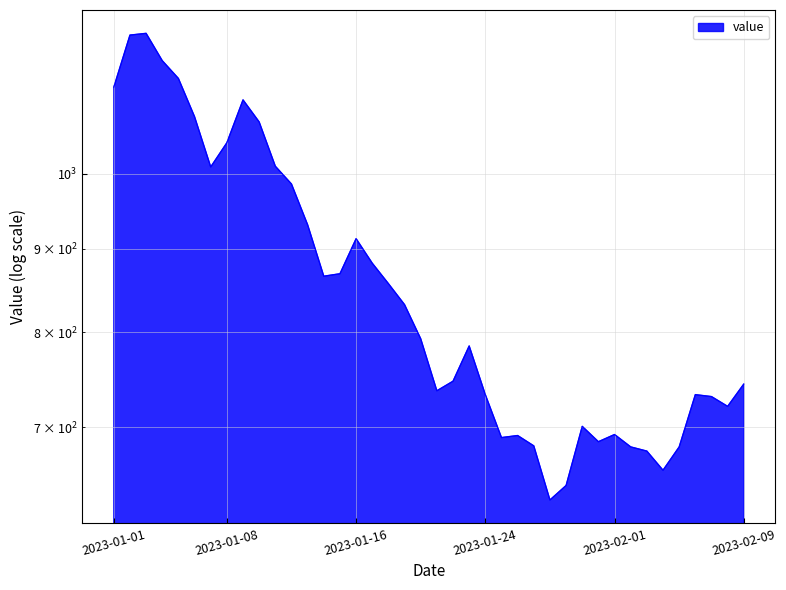

Reading left to right, transcribe all the data shown in this chart.

2023-01-01=1130	2023-01-02=1216	2023-01-03=1219	2023-01-04=1173	2023-01-05=1144	2023-01-06=1084	2023-01-07=1010	2023-01-08=1045	2023-01-09=1110	2023-01-10=1076	2023-01-11=1011	2023-01-12=986	2023-01-13=931	2023-01-14=866	2023-01-15=869	2023-01-16=913	2023-01-17=882	2023-01-18=857	2023-01-19=832	2023-01-20=793	2023-01-21=737	2023-01-22=747	2023-01-23=785	2023-01-24=733	2023-01-25=690	2023-01-26=692	2023-01-27=682	2023-01-28=632	2023-01-29=645	2023-01-30=701	2023-01-31=686	2023-02-01=693	2023-02-02=681	2023-02-03=677	2023-02-04=659	2023-02-05=681	2023-02-06=733	2023-02-07=731	2023-02-08=721	2023-02-09=744